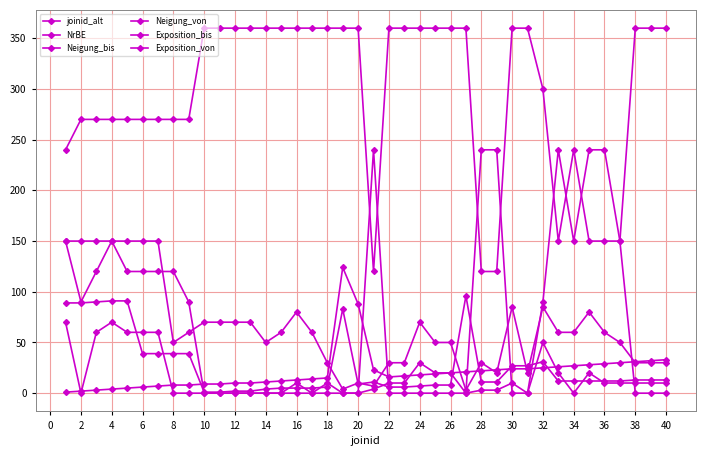

What is the difference between the second highest and minimum values in the Exposition_von series?

240